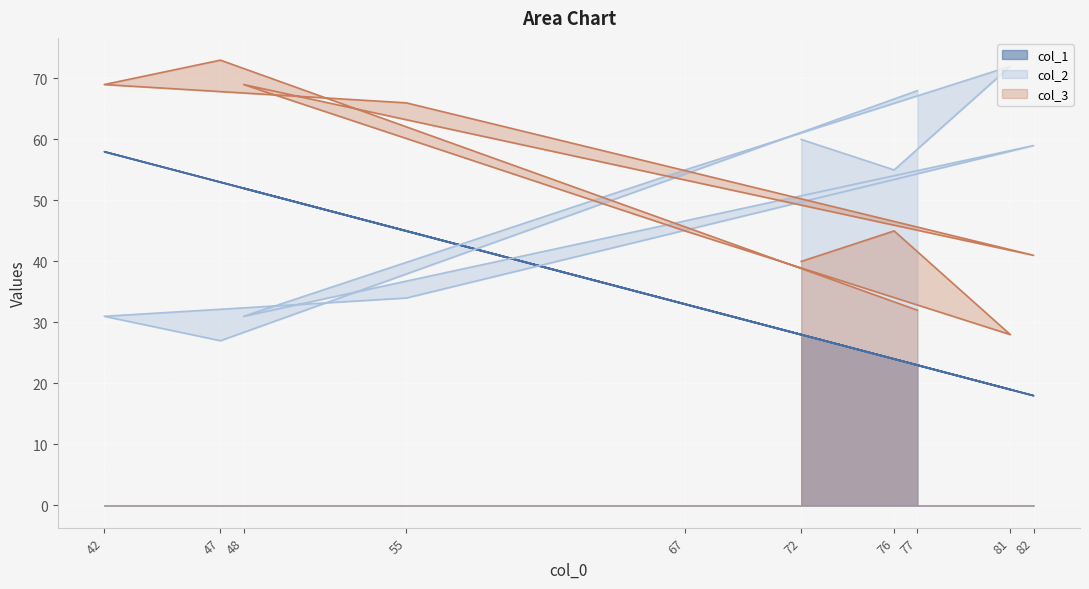

Reading left to right, transcribe all the data shown in this chart.

col_1: 77=23	47=53	42=58	55=45	82=18	48=52	67=33	81=19	76=24	72=28
col_2: 77=68	47=27	42=31	55=34	82=59	48=31	67=55	81=72	76=55	72=60
col_3: 77=32	47=73	42=69	55=66	82=41	48=69	67=45	81=28	76=45	72=40